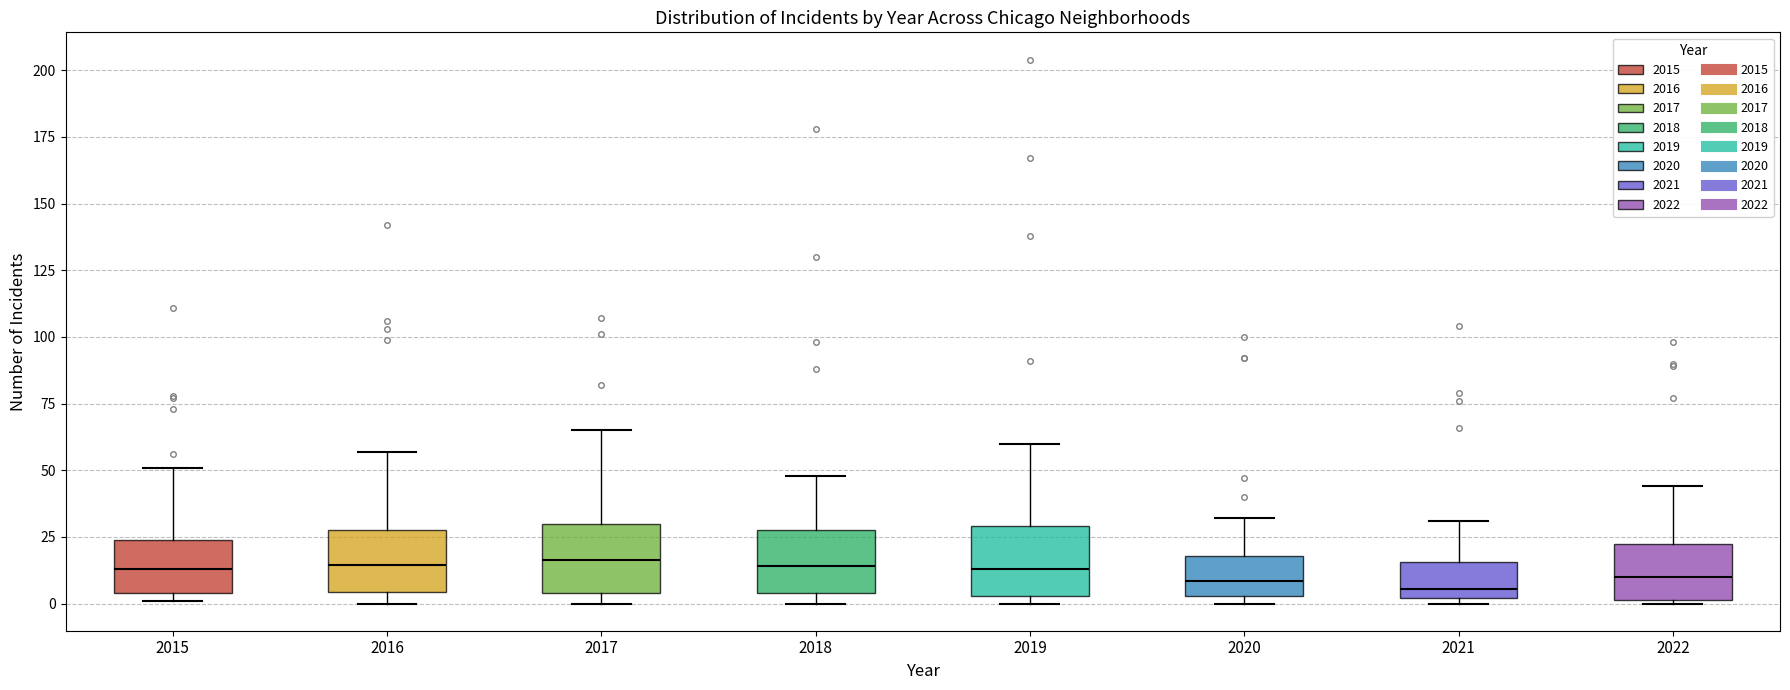

Reading left to right, read every box against the y-axis: the position of its median line, the range the box covers, and the ends of its whiskers. The values are not printed on the chart, so give them approximately, as read against the axis.

2015: median 15, box 5 to 25, whiskers 0 to 50
2016: median 15, box 5 to 30, whiskers 0 to 55
2017: median 15, box 5 to 30, whiskers 0 to 65
2018: median 15, box 5 to 30, whiskers 0 to 50
2019: median 15, box 5 to 30, whiskers 0 to 60
2020: median 10, box 5 to 20, whiskers 0 to 30
2021: median 5, box 0 to 15, whiskers 0 (just below the box's lower edge) to 30
2022: median 10, box 0 to 20, whiskers 0 to 45